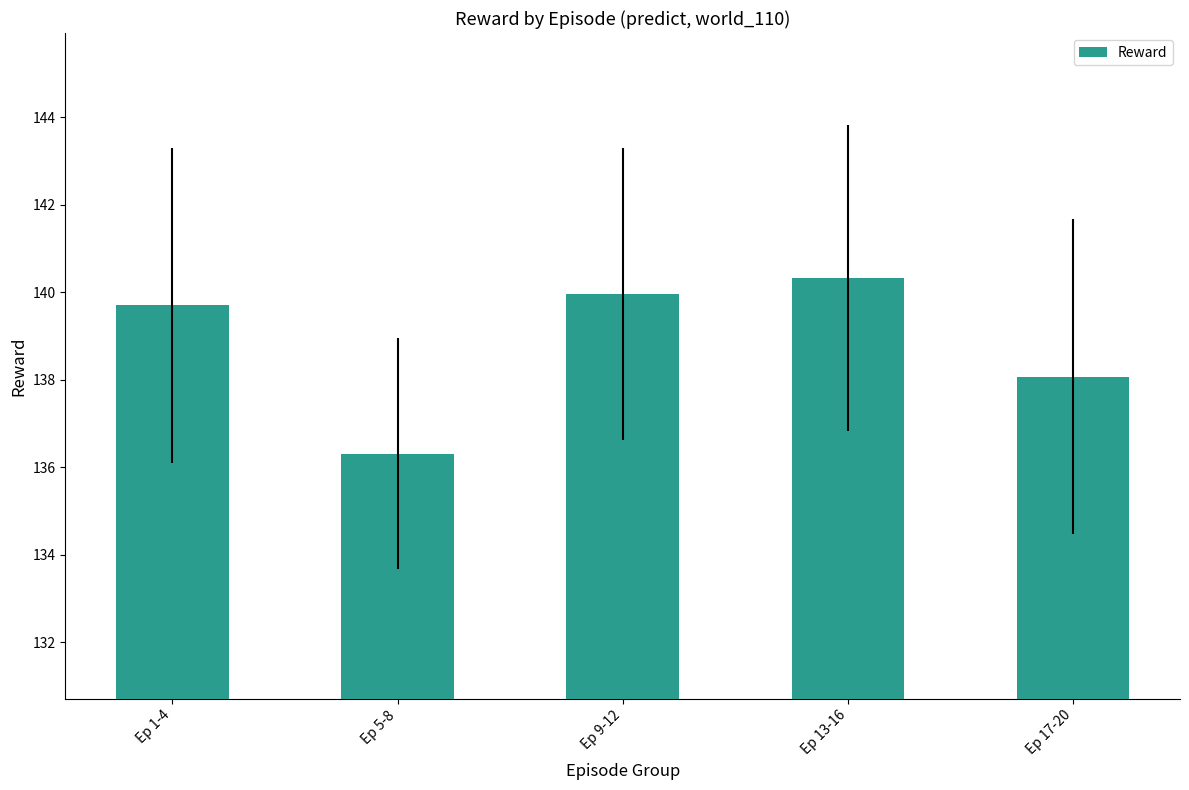

How many bars are there in total?

5